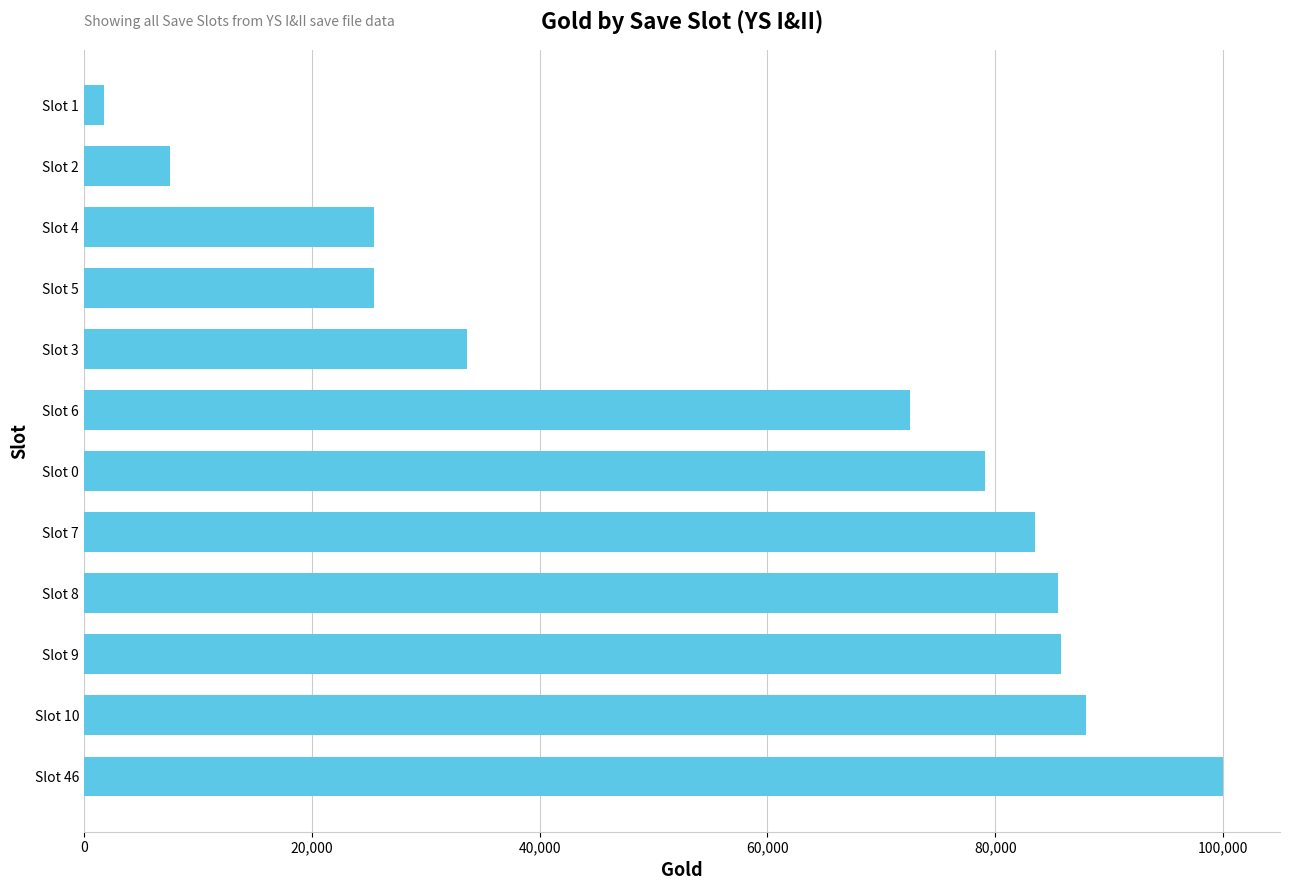

What is the average value?

57348